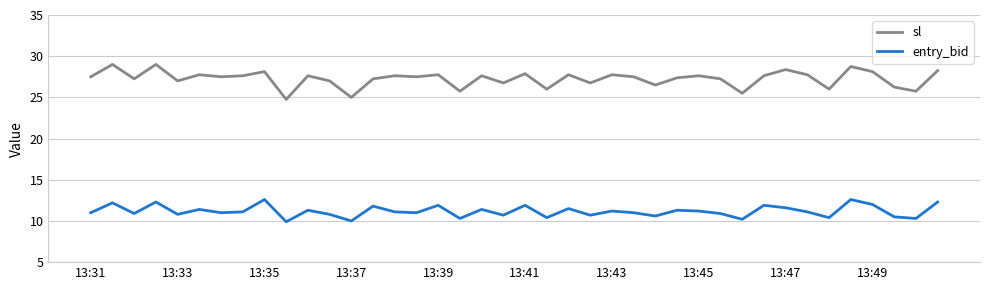

List the series in order of their peak value, highest first.

sl, entry_bid